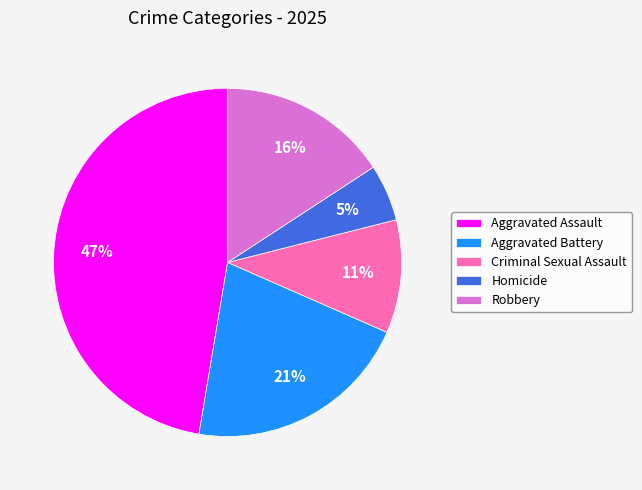

Which slice is the smallest?

Homicide